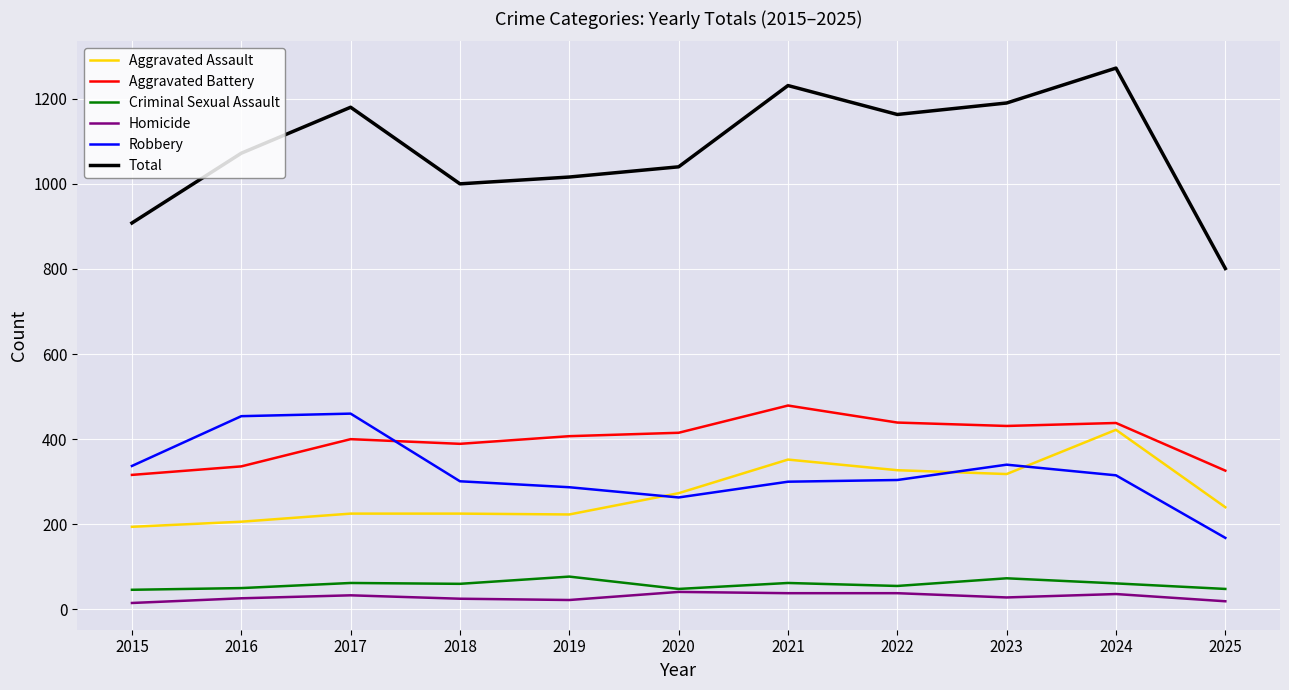

What is the maximum value shown in the chart?

1272